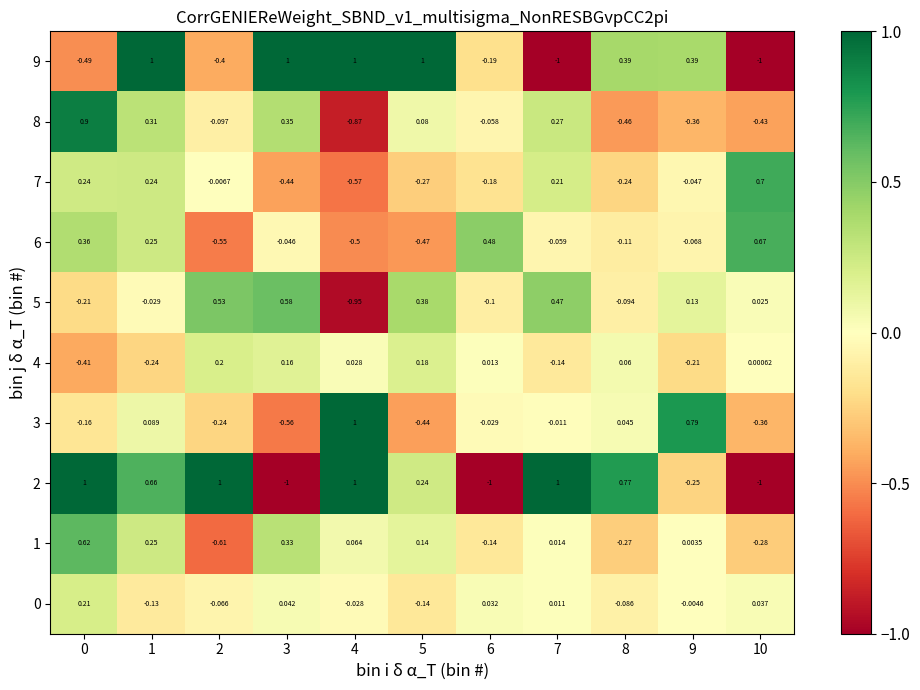

Is the value of 5 at 1 greater than the value of 6 at 4?

Yes